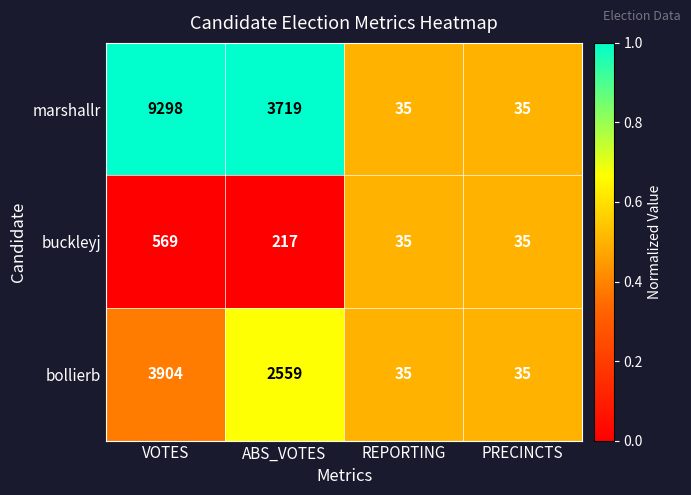

Is the value of buckleyj at ABS_VOTES greater than the value of bollierb at ABS_VOTES?

No